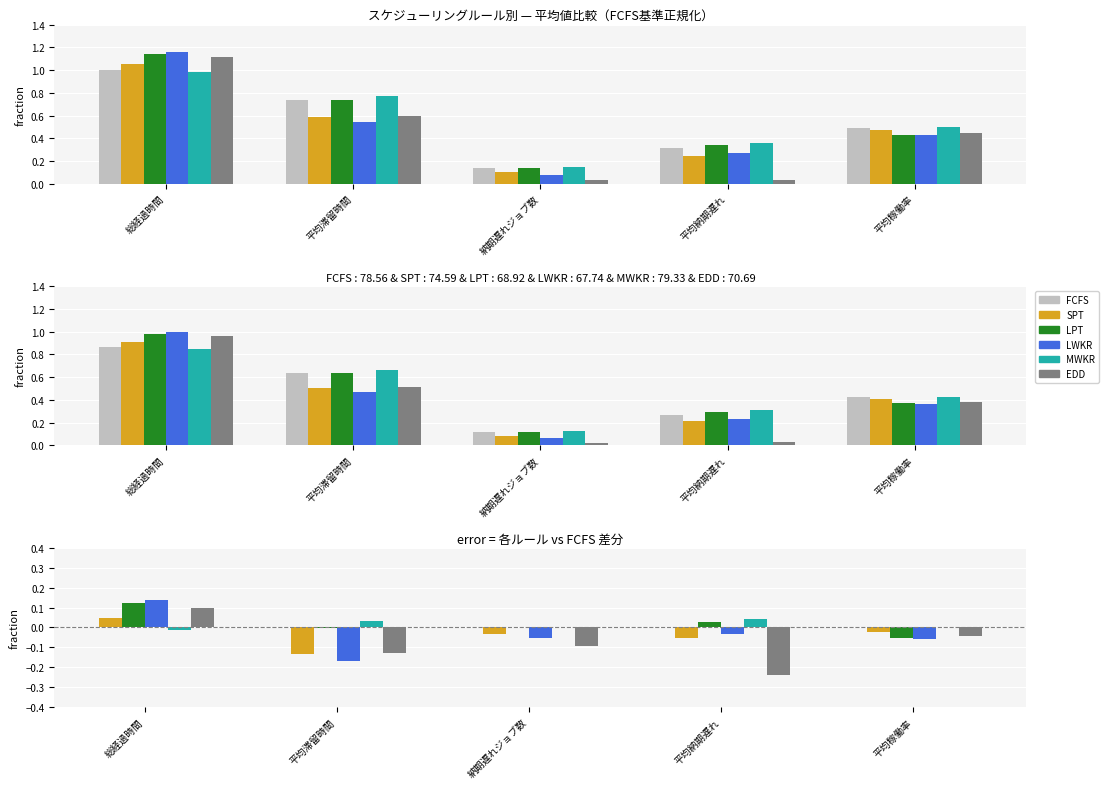

Is it true that LPT equals 0.2 at 総経過時間?

False